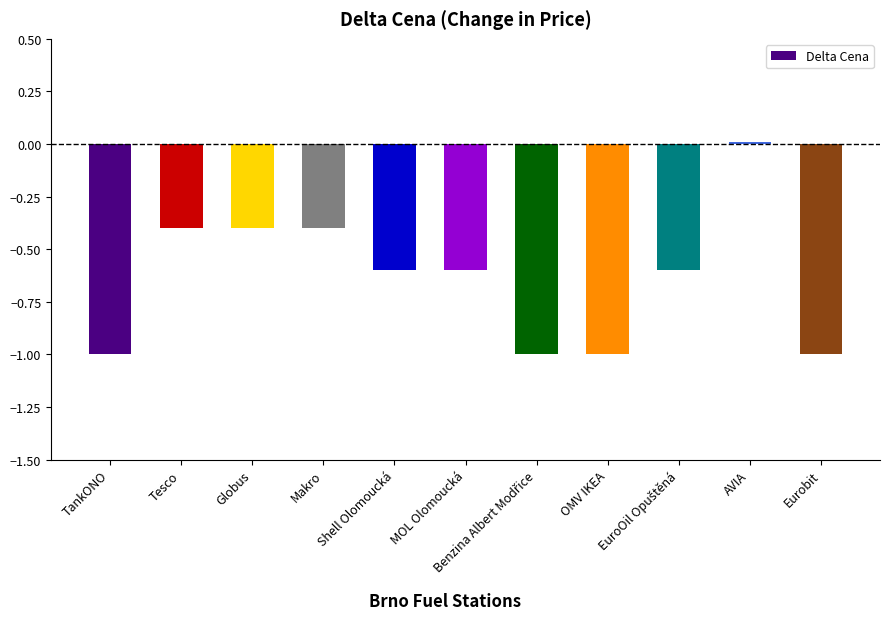

How many bars are there in total?

11